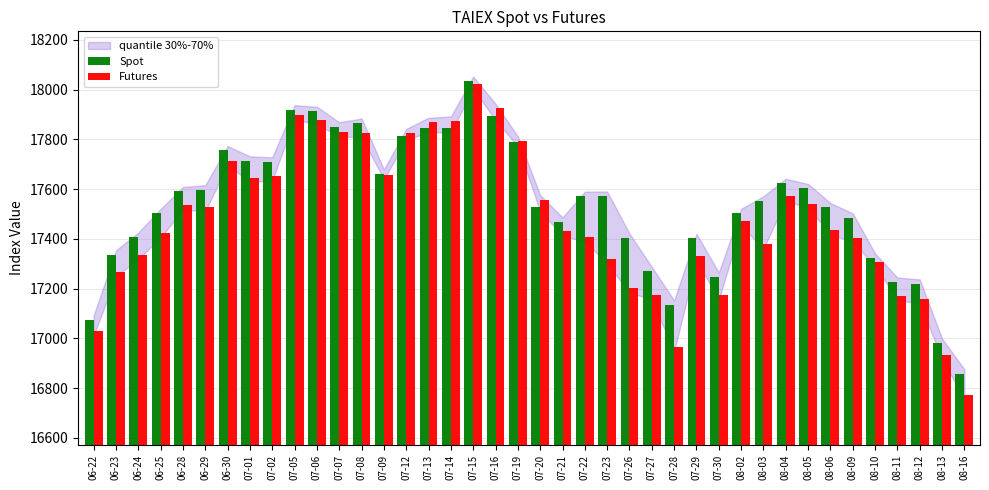

Between 07-06 and 08-06, which series saw the biggest shift?

Futures